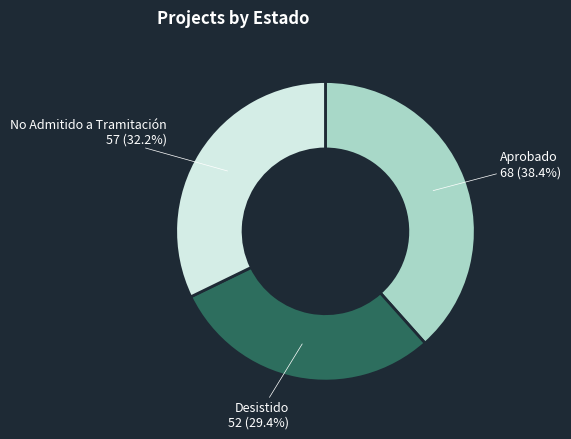

Is there any slice that represents more than half of the pie?

No